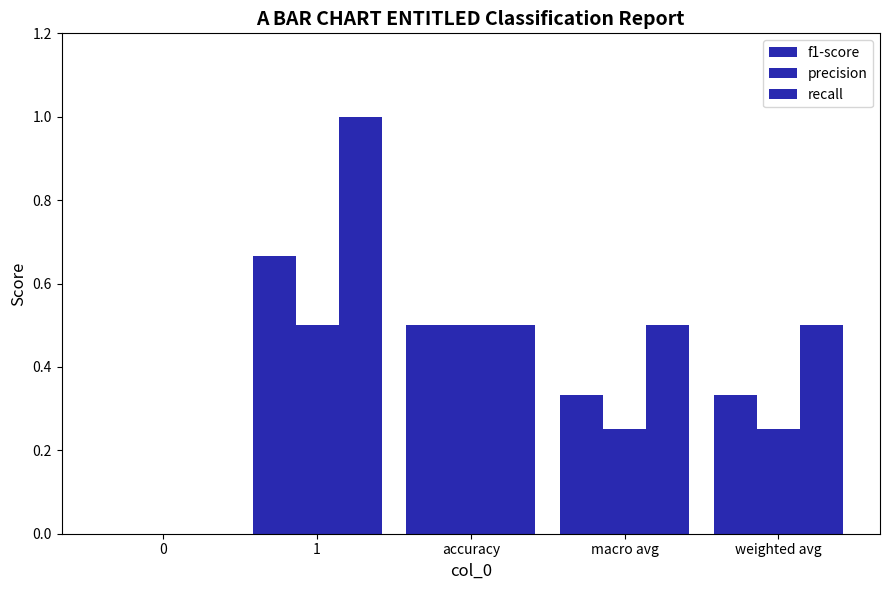

How many groups of bars are there?

5